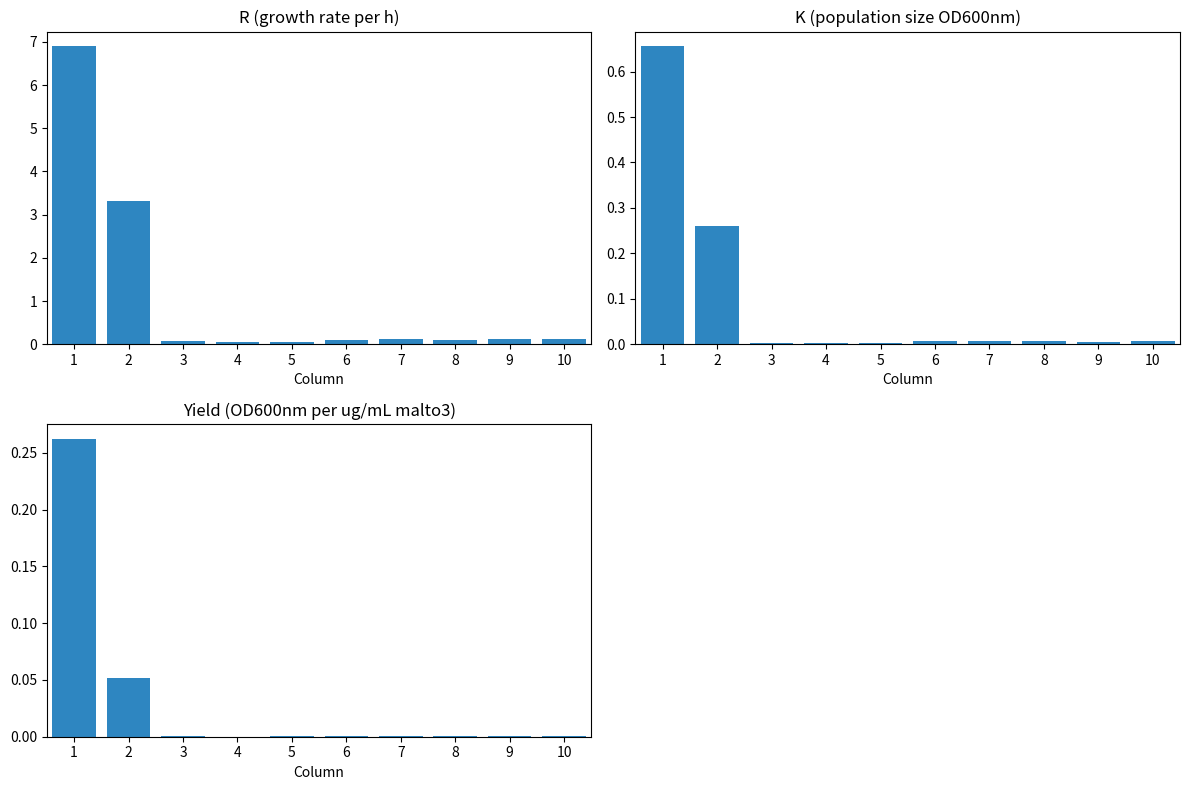

The value of Yield (OD600nm per ug/mL malto3) at 9 is 0.0. True or false?

False